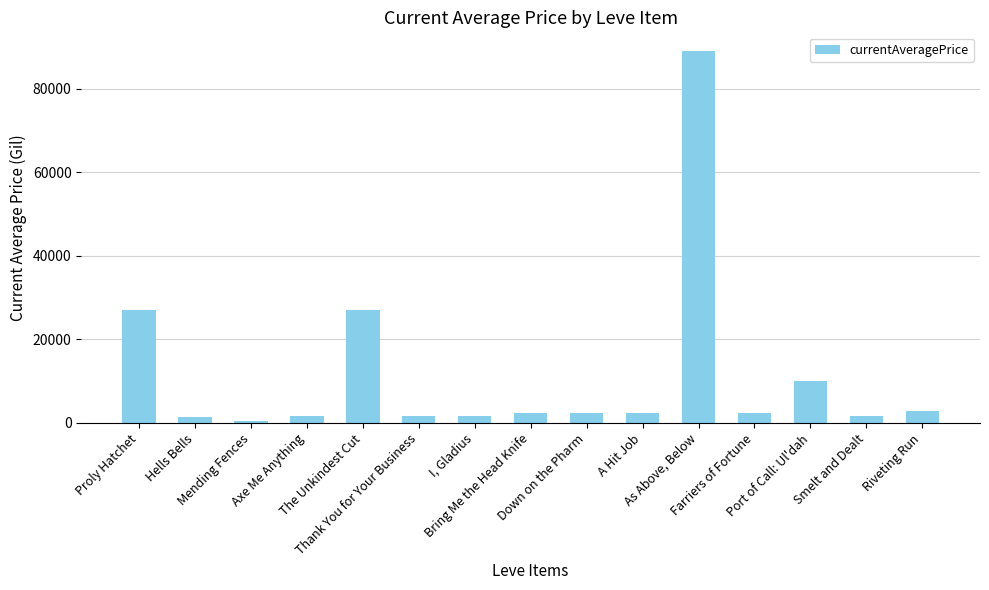

Approximately how many times larger is the value at Hells Bells compared to The Unkindest Cut?

0.1